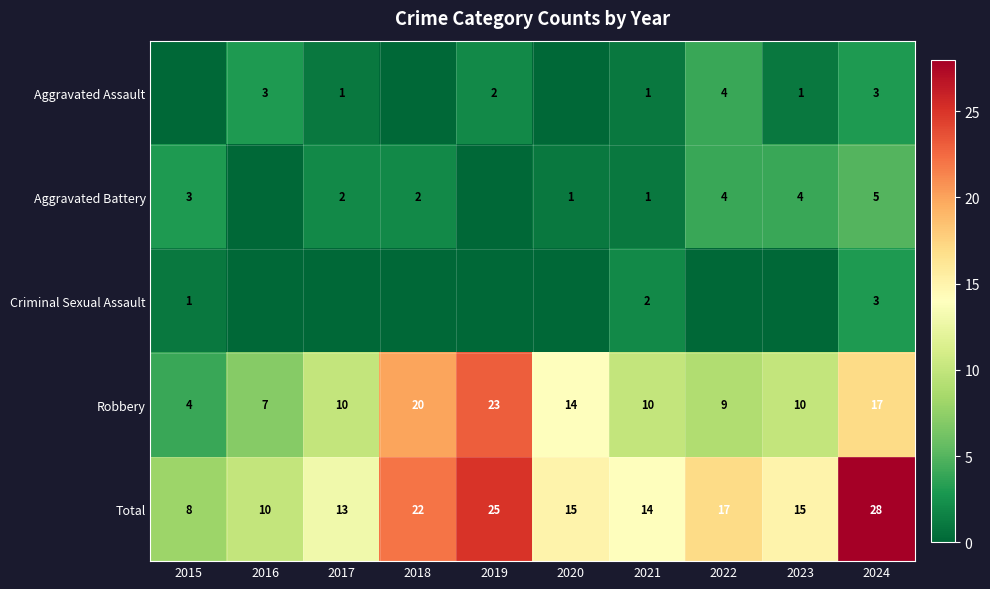

The Total series shows 25 at 2019. True or false?

True